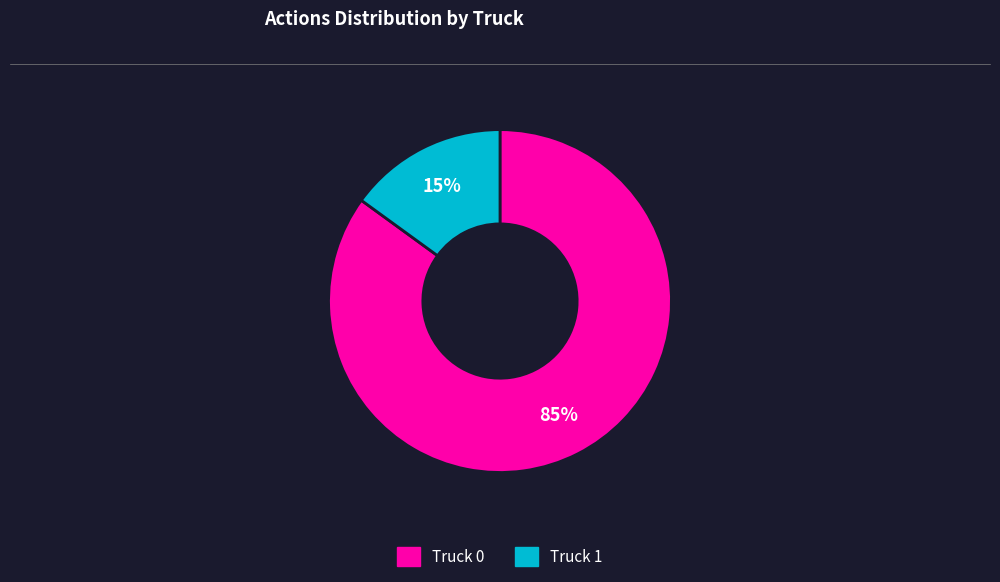

What percentage is the Truck 0 slice, to the nearest percent?

85%